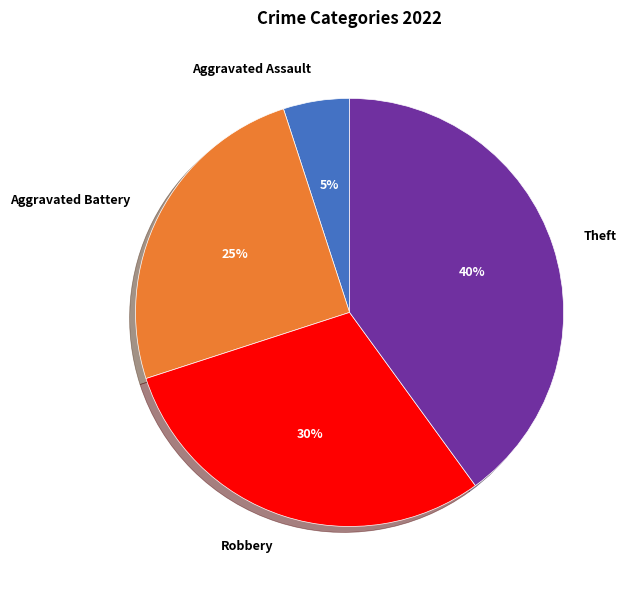

Does any single category account for the majority?

No